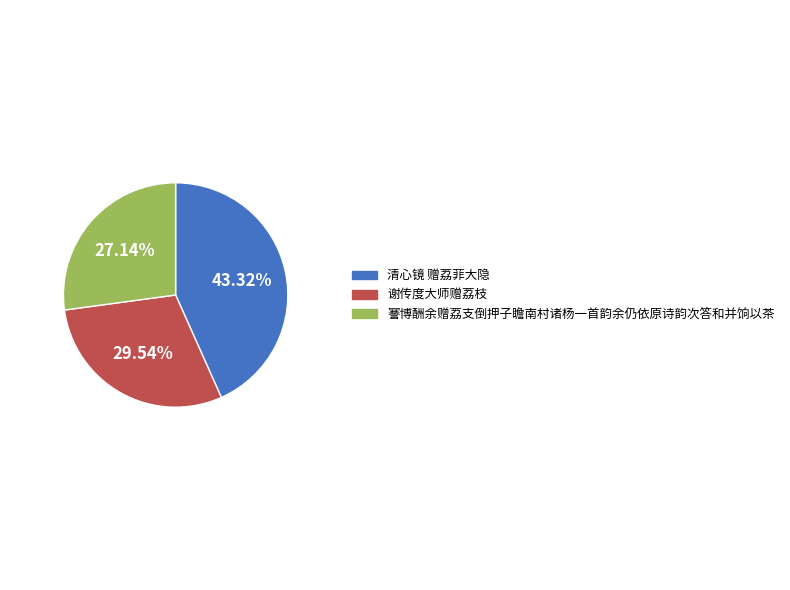

The 清心镜 赠荔菲大隐 slice represents 43% of the pie. True or false?

True